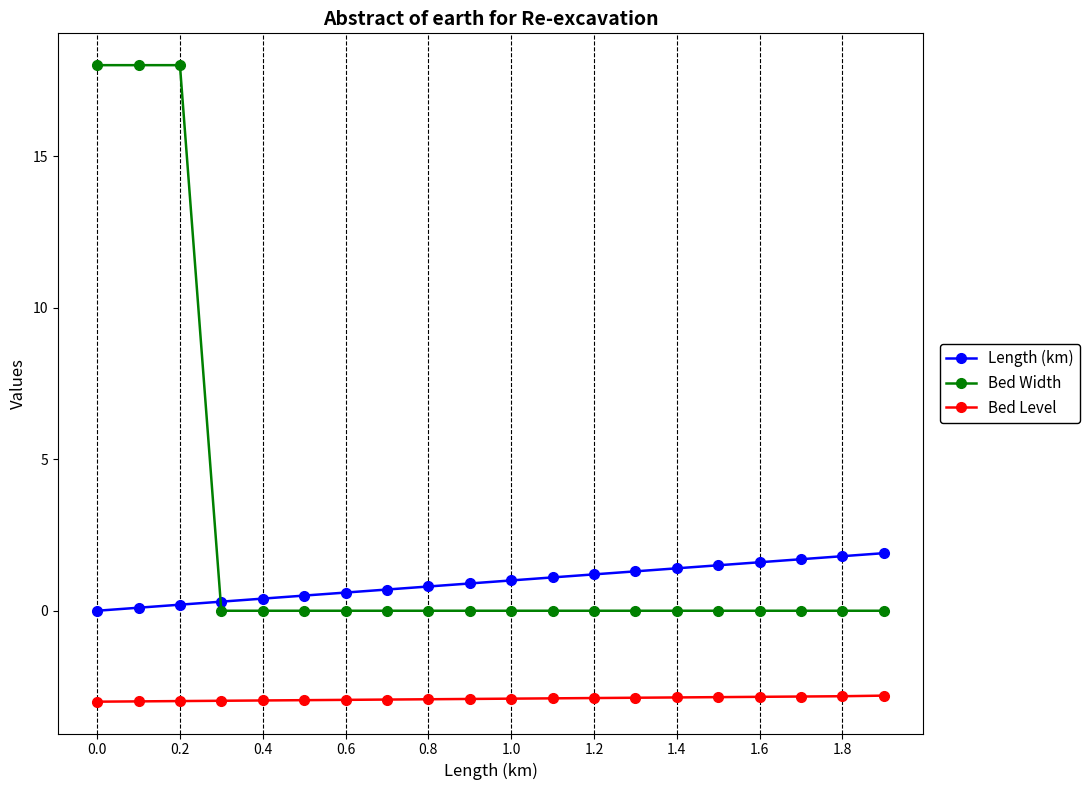

True or false: Length (km) and Bed Level cross at least once.

False